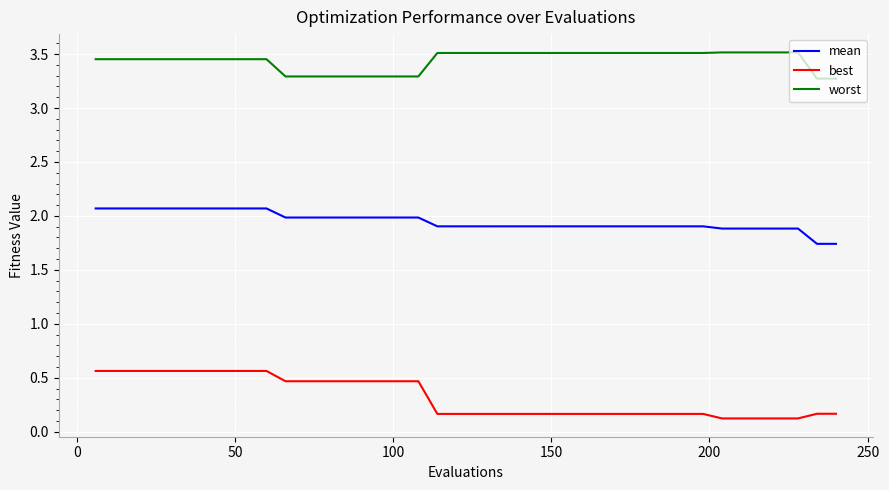

What is the difference between the maximum and minimum values in the worst series?

0.2